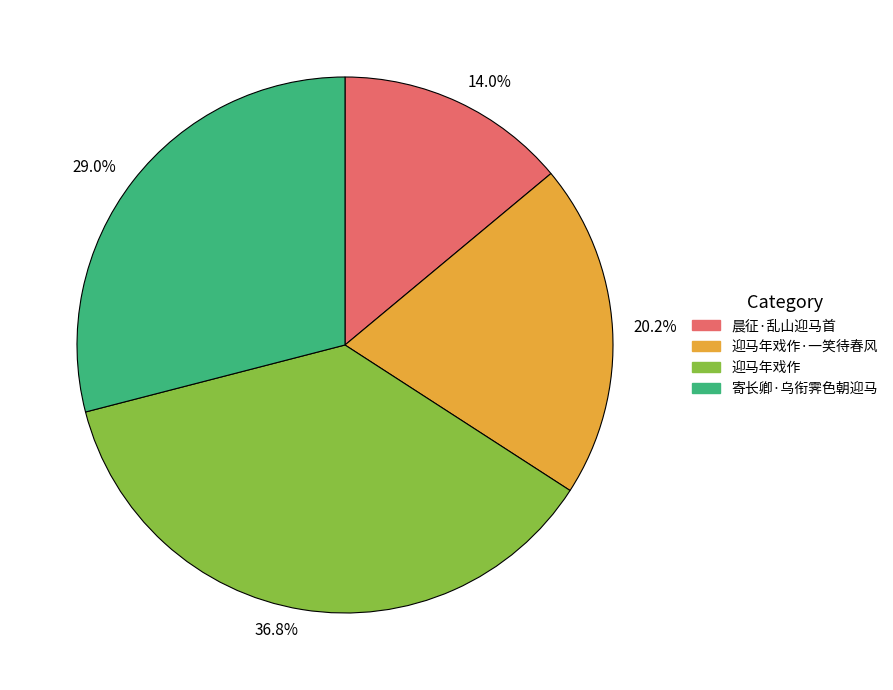

Which slice is the smallest?

14.0%